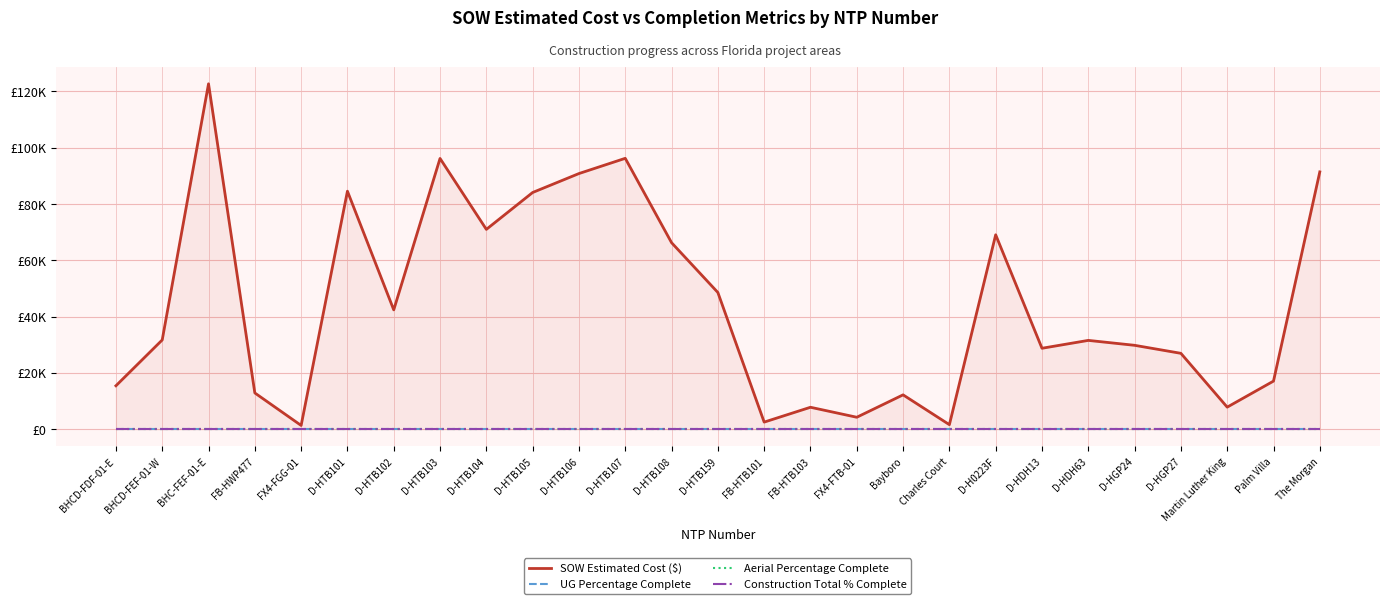

Which label corresponds to the smallest value in the chart?

BHCD-FDF-01-E